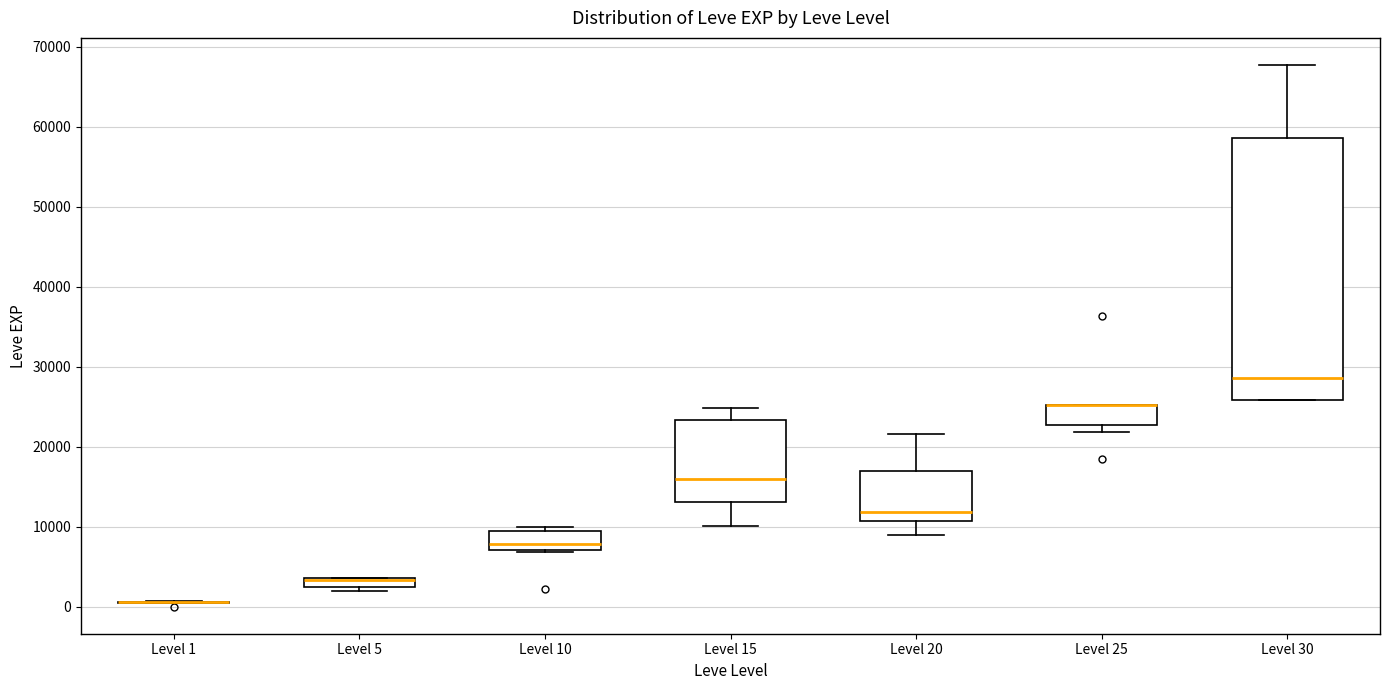

Where does the lower whisker of the box for Level 20 end on the y-axis? The values are not printed on the chart, so give them approximately, as read against the axis.

9000